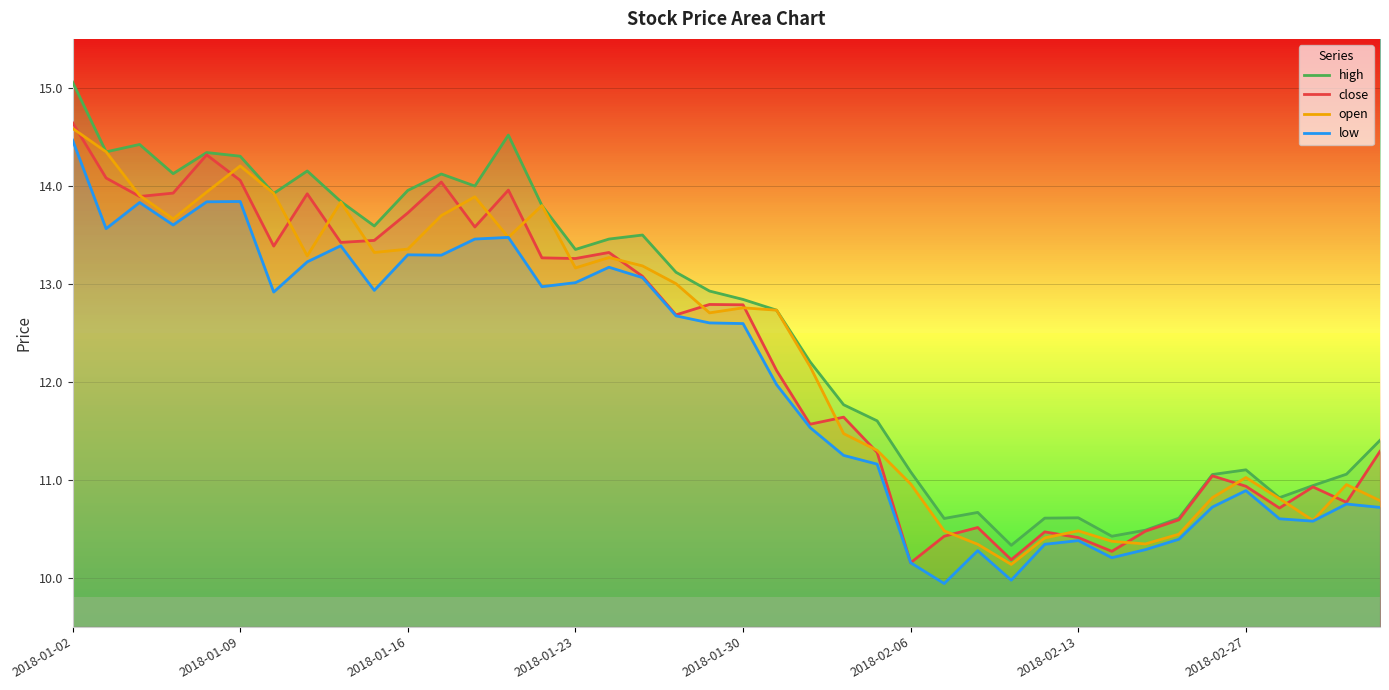

How many values in the close series are below 12?

18